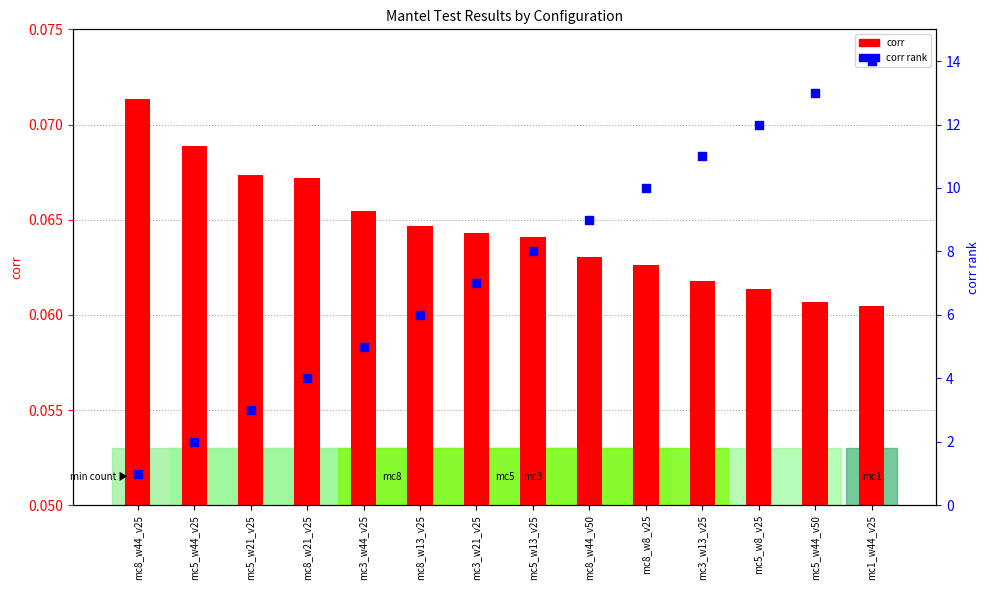

At how many categories does at least one series exceed 12?

2